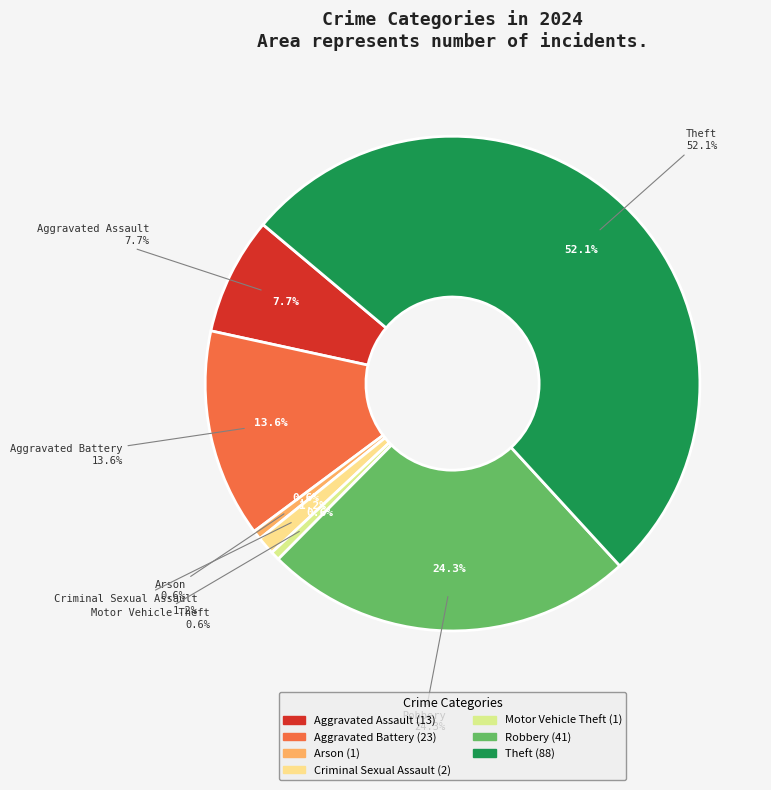

To the nearest percent, what portion does Motor Vehicle Theft represent?

1%